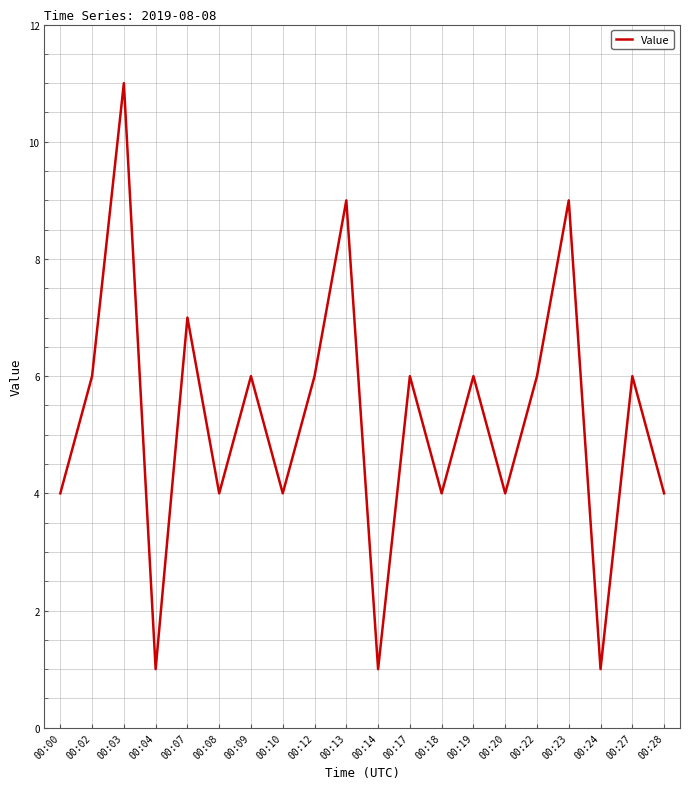

The chart shows a value of 9 at 00:13. True or false?

True